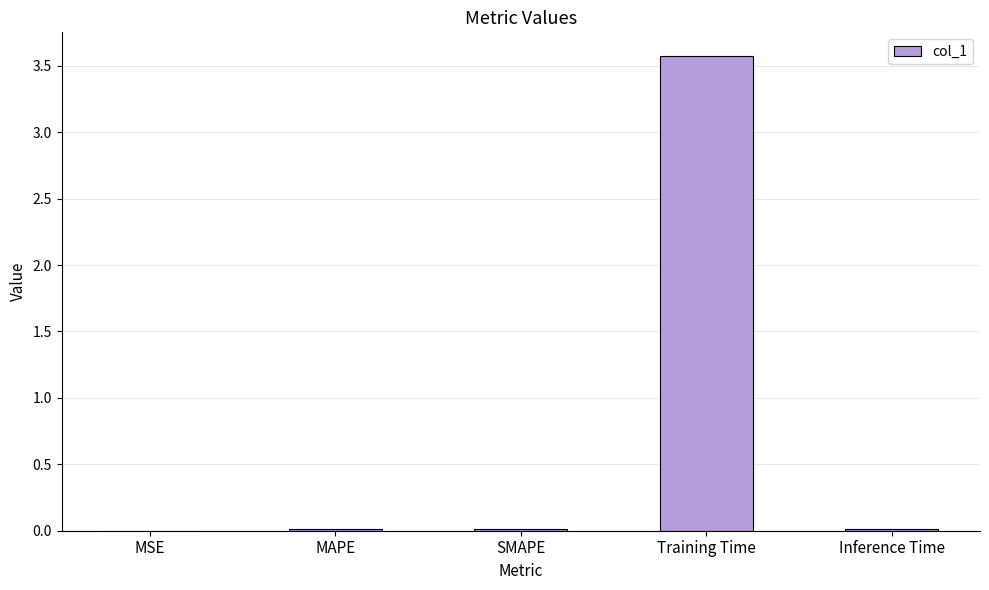

Count the number of data series in this chart.

1